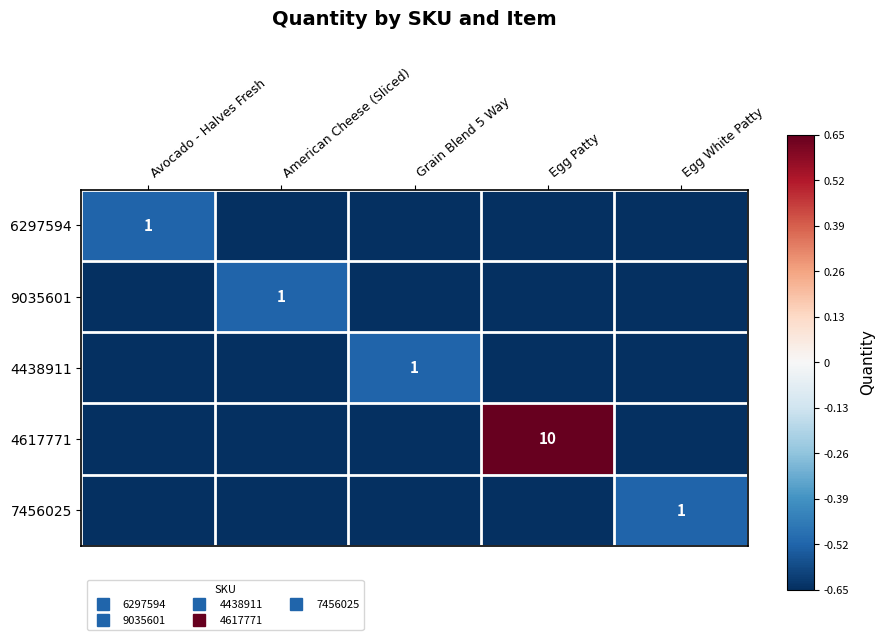

Which series has the largest total across all categories?

4617771